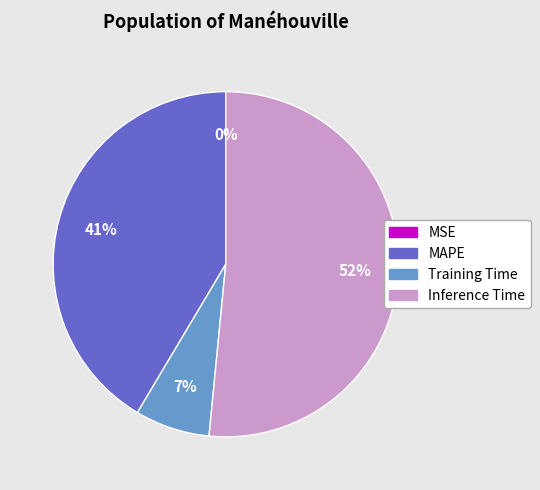

What is the ratio of the value at MAPE to the value at Training Time?

5.9